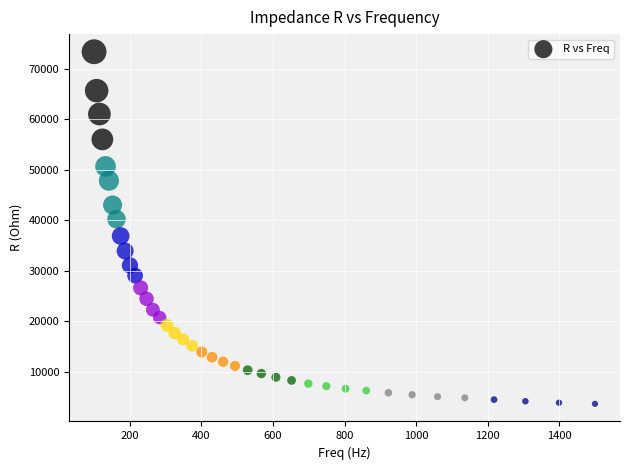

What is the range of X values (max minus min)?

1399.3